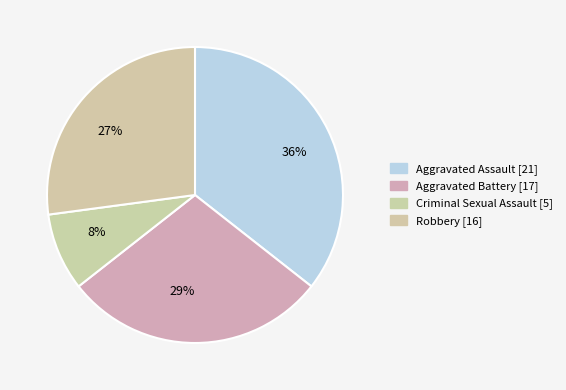

How many slices are in this pie chart?

4